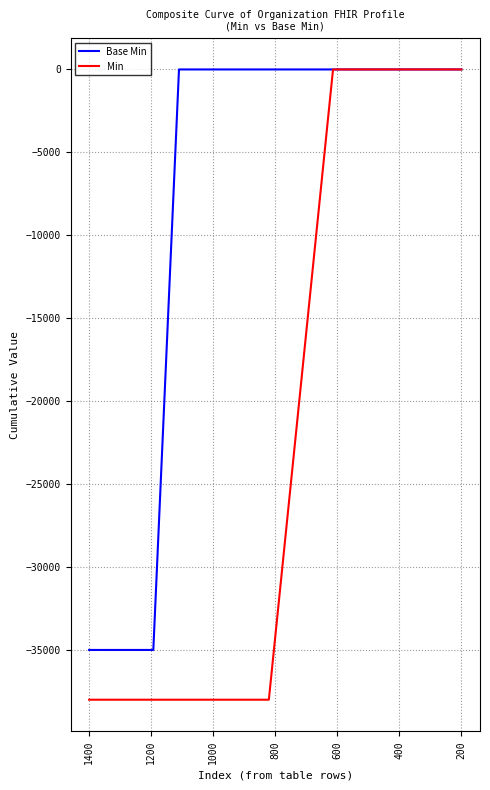

Which series has the widest spread of values?

Min